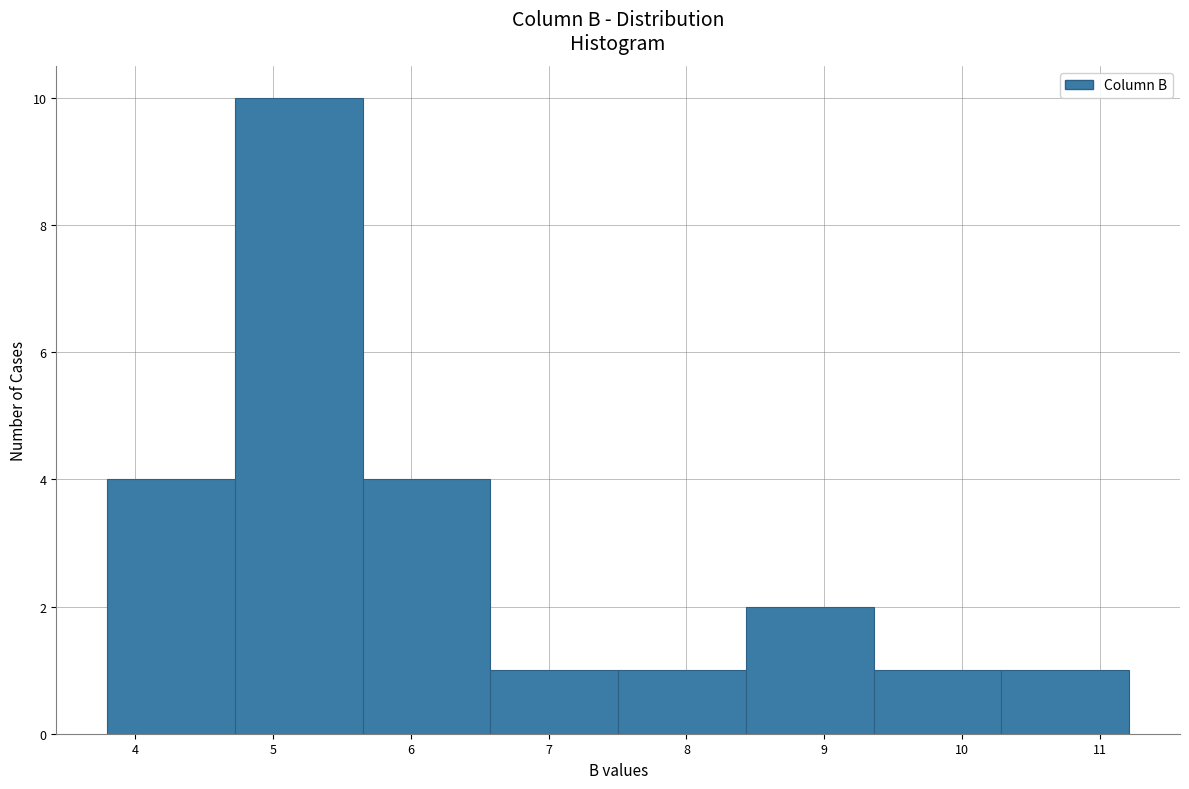

Reading left to right, list every bar in this chart as the range it spans on the x-axis followed by its height. Neither the bar edges nor the heights are printed on the chart, so give them approximately, as read against the axes.

3.8 to 4.7: 4
4.7 to 5.7: 10
5.7 to 6.6: 4
6.6 to 7.5: 1
7.5 to 8.4: 1
8.4 to 9.4: 2
9.4 to 10.3: 1
10.3 to 11.2: 1